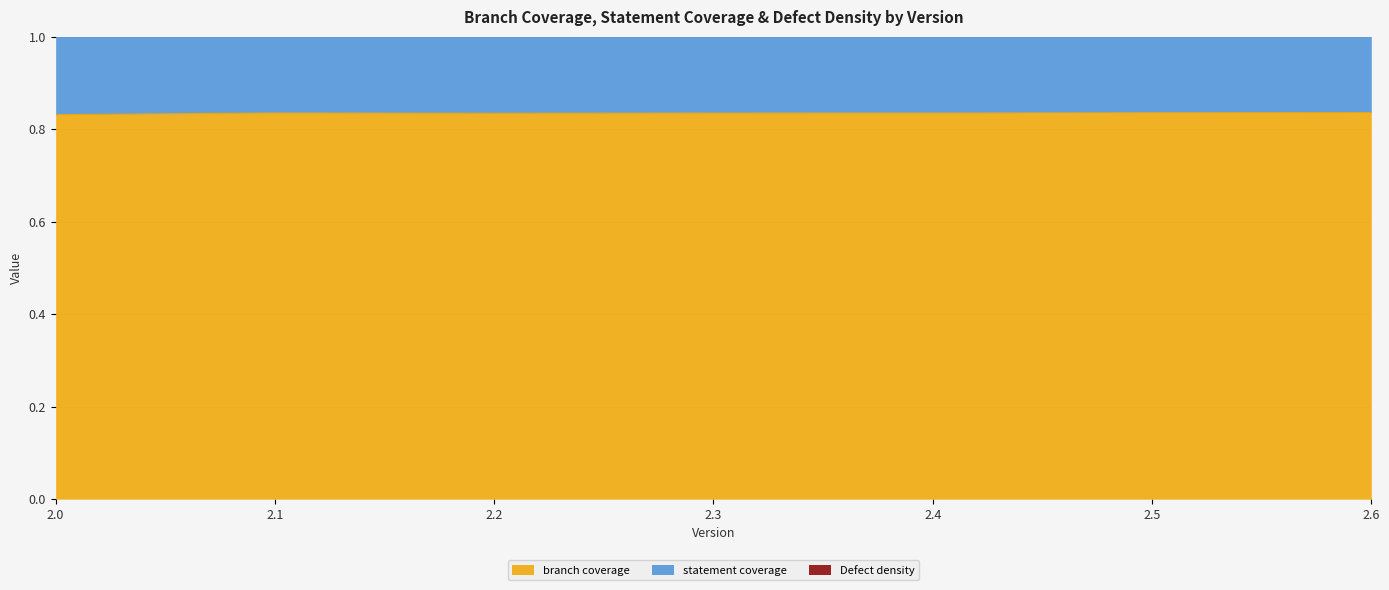

The value of Defect density at 2.0 is 0.0. True or false?

False